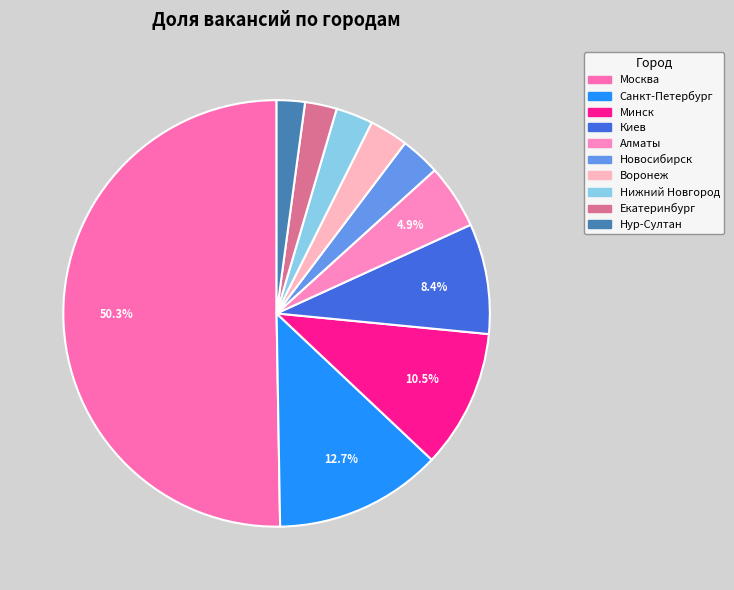

What percentage is the Минск slice, to the nearest percent?

10%